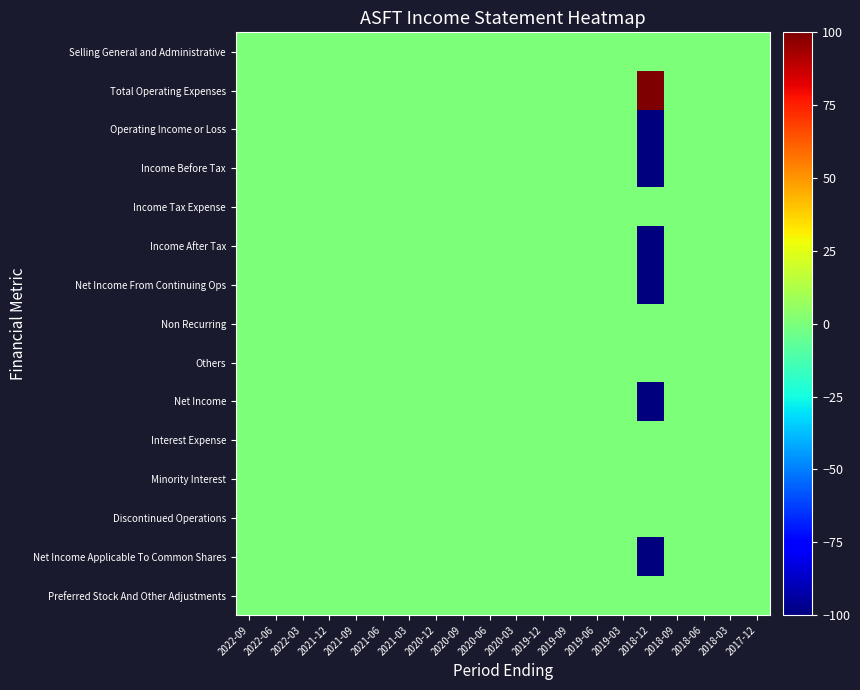

At 2018-03, list the series in order from smallest to largest.

Selling General and Administrative, Total Operating Expenses, Operating Income or Loss, Income Before Tax, Income Tax Expense, Income After Tax, Net Income From Continuing Ops, Non Recurring, Others, Net Income, Interest Expense, Minority Interest, Discontinued Operations, Net Income Applicable To Common Shares, Preferred Stock And Other Adjustments